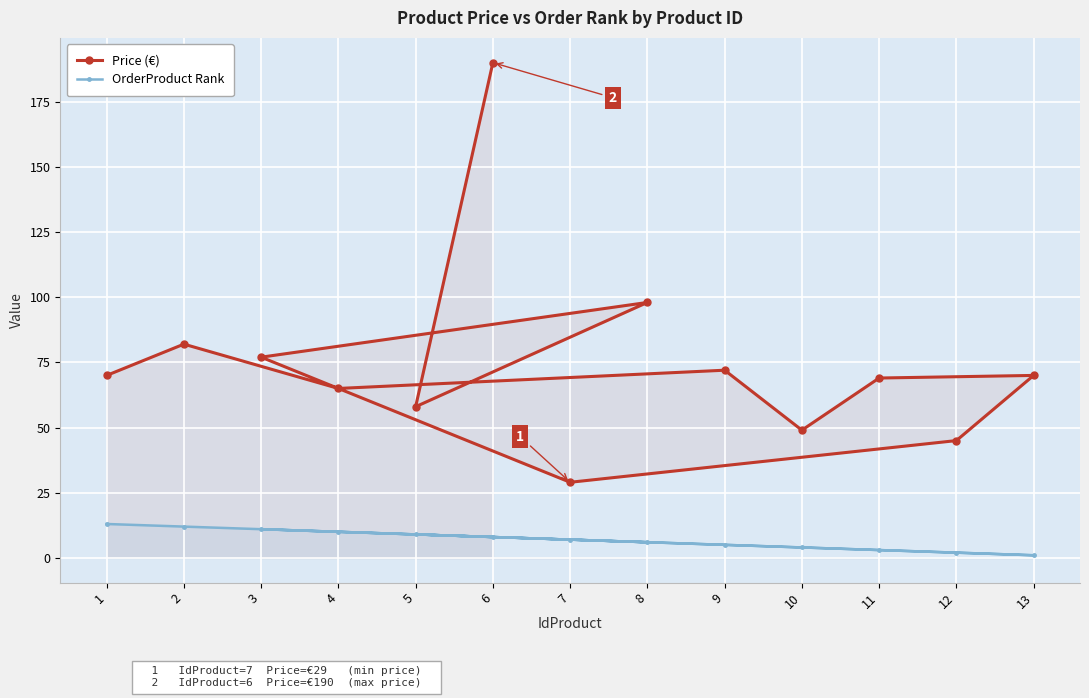

What is the difference between the Price (€) values at 6 and 5?

132